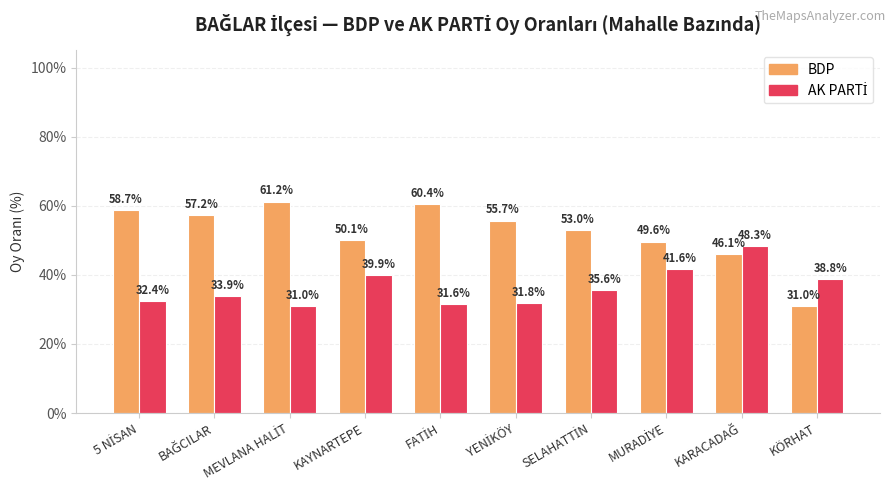

At YENİKÖY, list the series in order from smallest to largest.

AK PARTİ, BDP